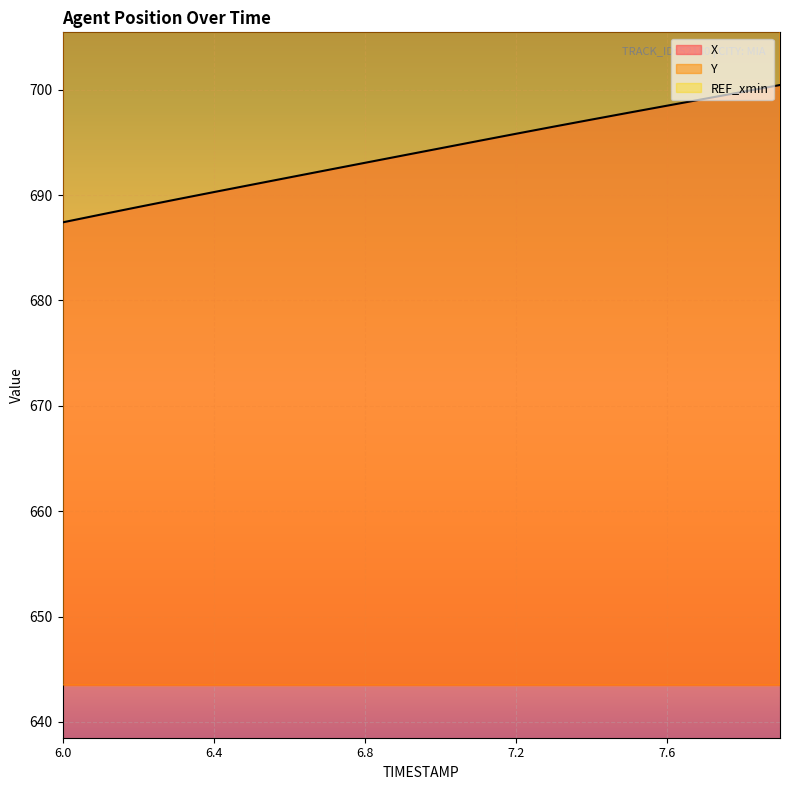

The value of X at 6.9 is 158.6. True or false?

False